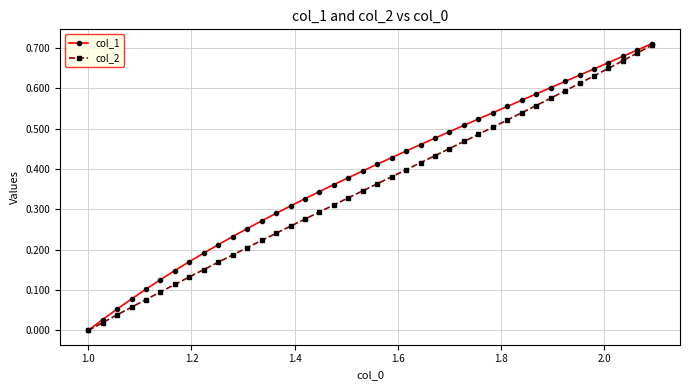

Rank the series by their average value, from lowest to highest.

col_2, col_1